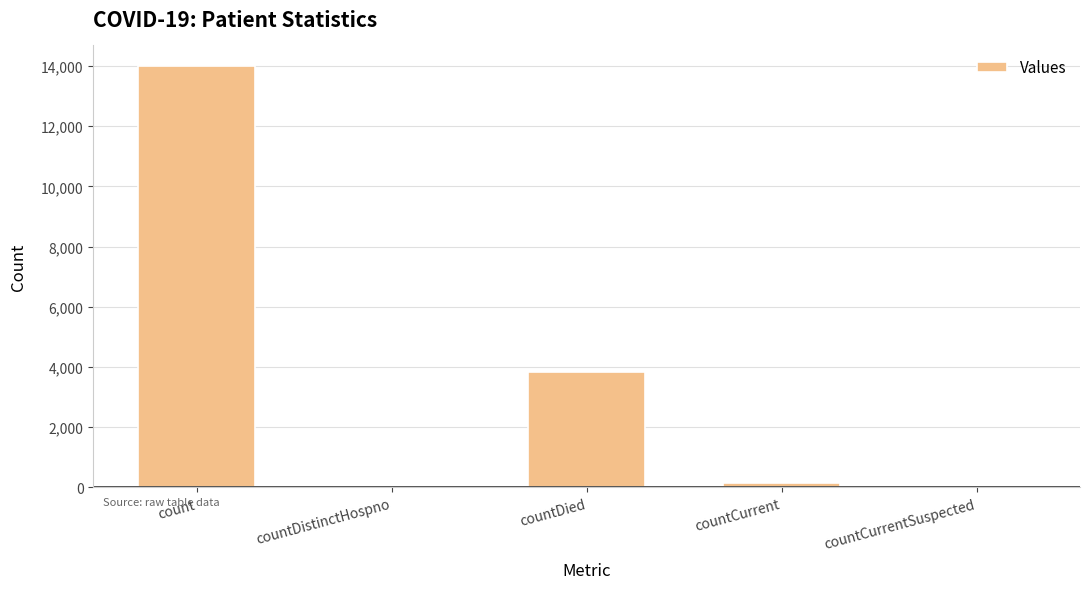

What is the sum of all values?

18013